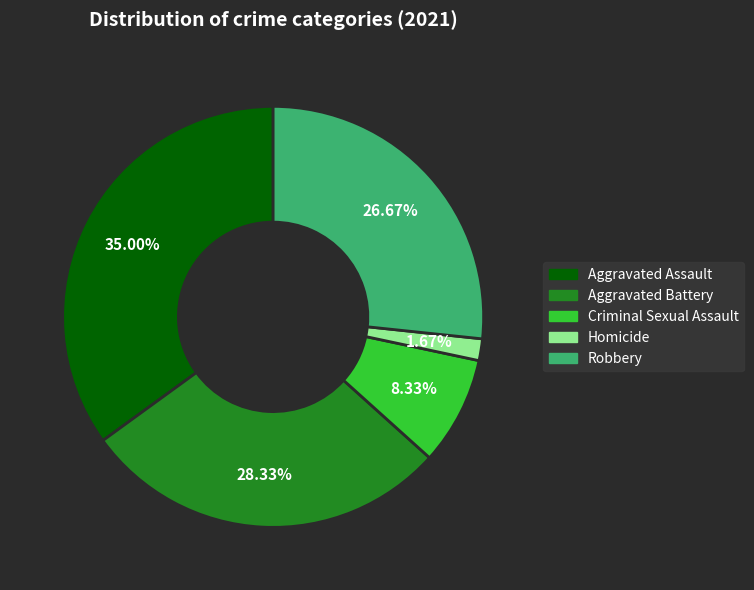

What is the smallest slice in the pie chart?

Homicide